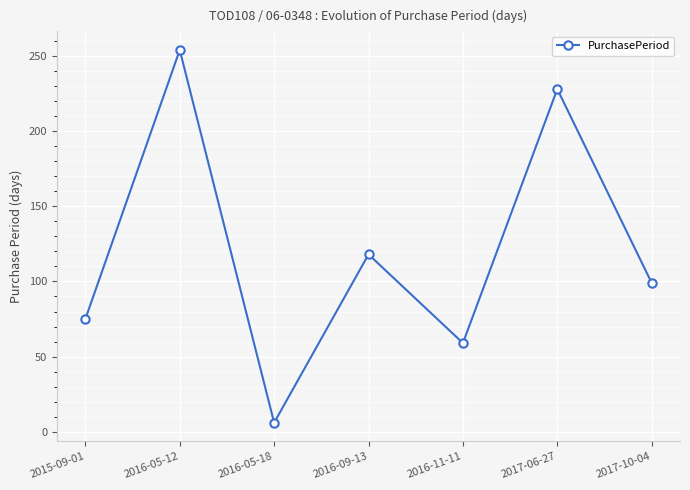

What position from the right is 2017-10-04?

1